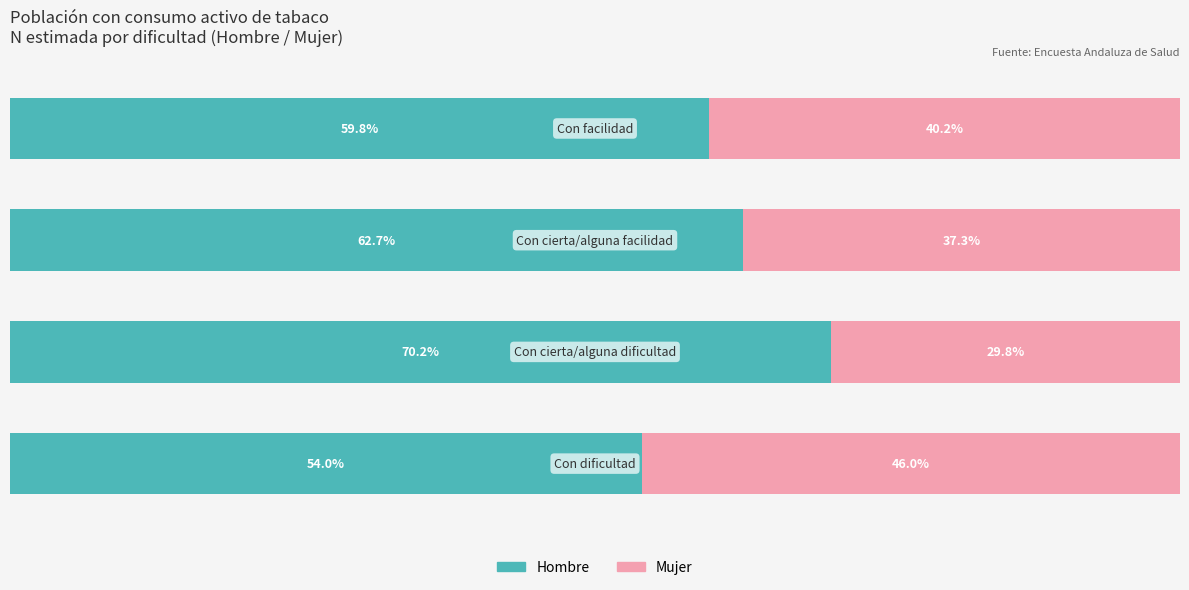

What is the value of the Hombre bar at the 3rd from the left?

62.7